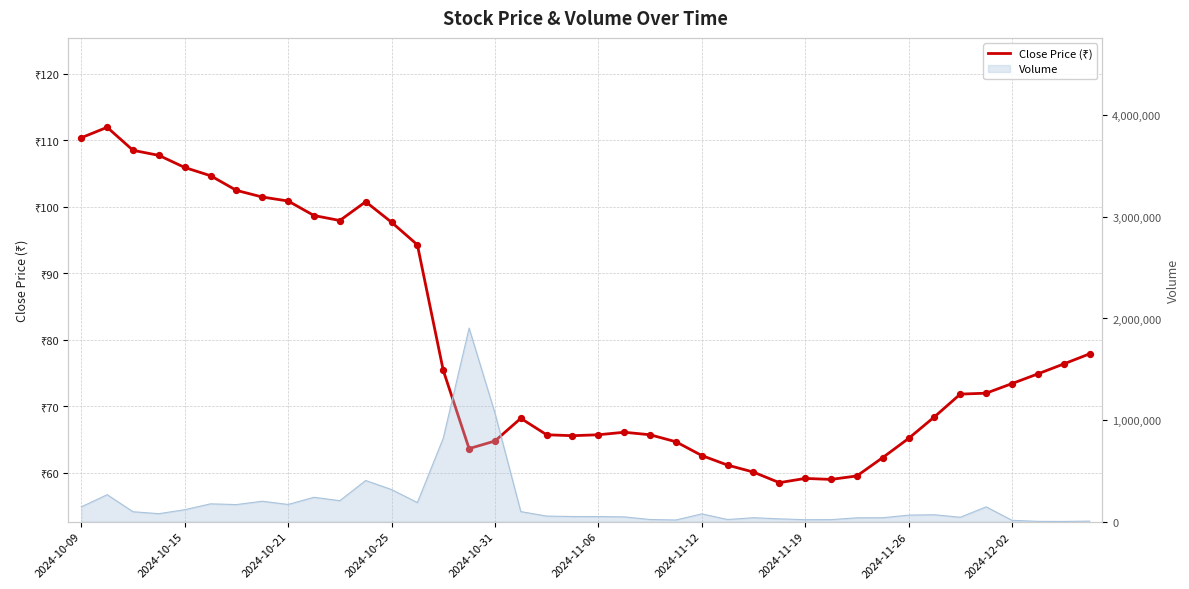

Which has a higher value, 2024-10-15 or 2024-10-25?

2024-10-15